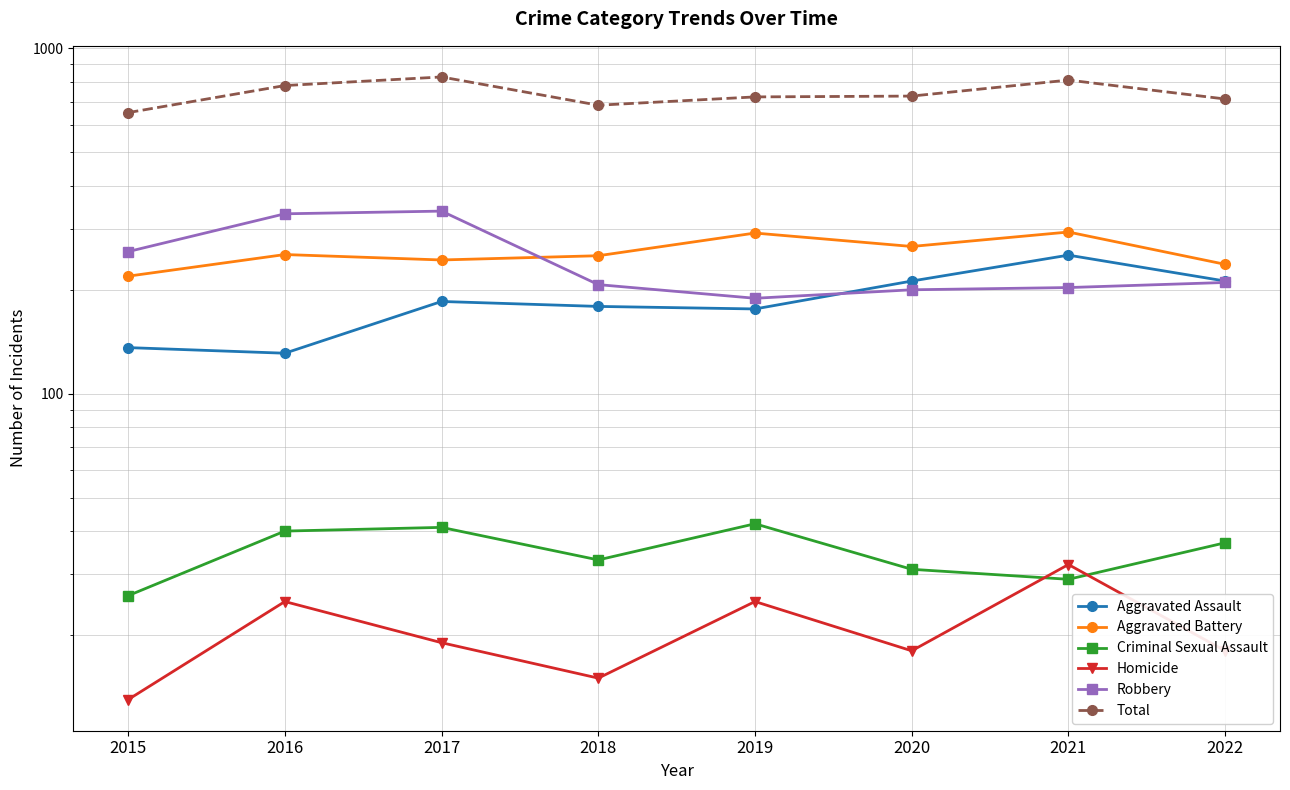

What is the maximum value shown in the chart?

827